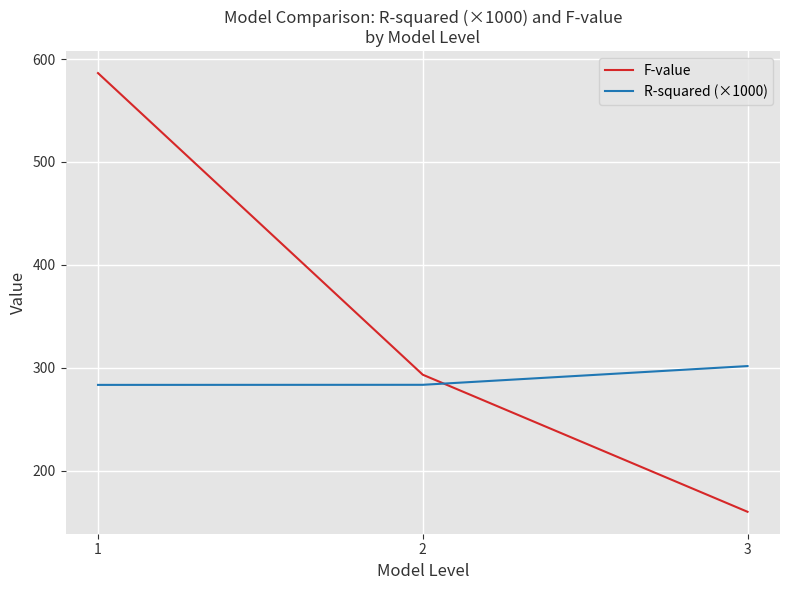

How many values in the F-value series are below 293?

1